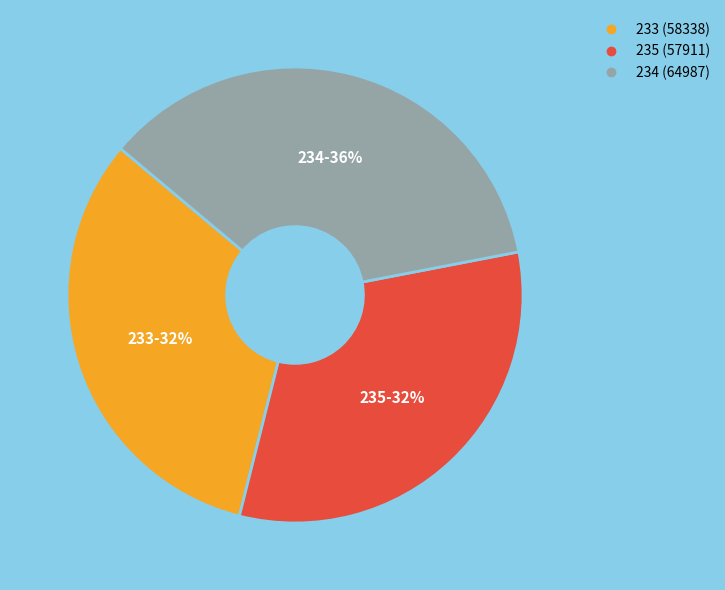

Which slice is the largest?

234